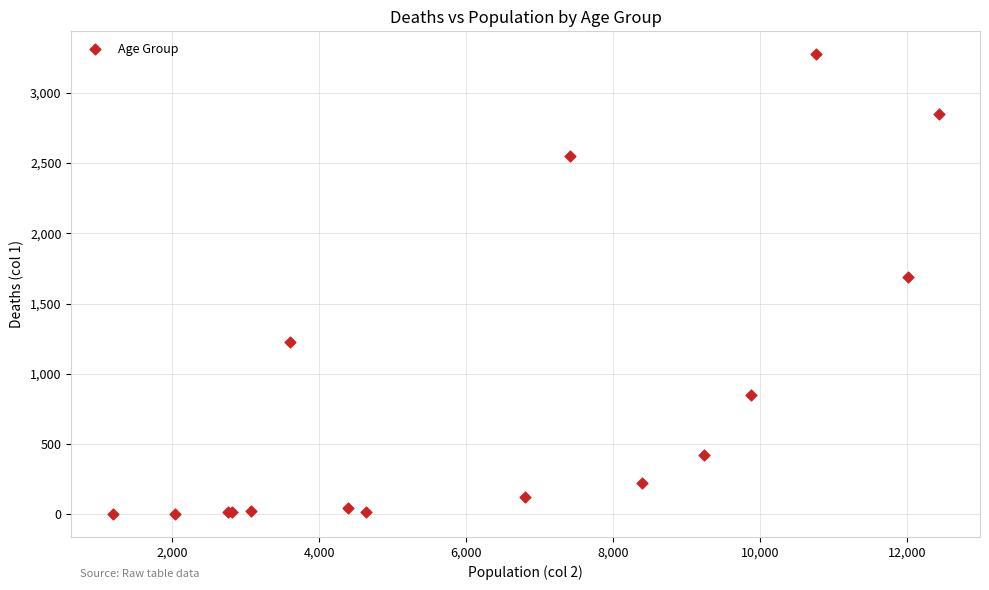

What Y value in the scatter plot is closest to 1638?

1690